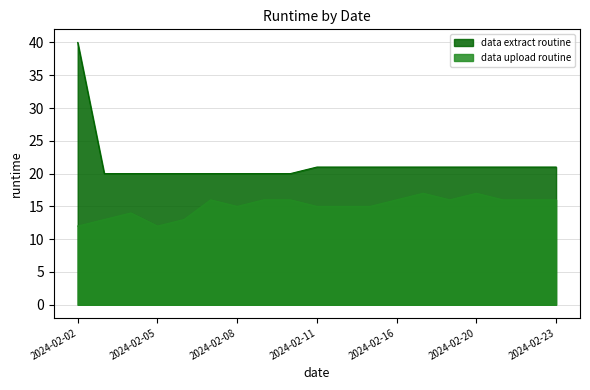

What are all the series names shown in the legend?

data extract routine, data upload routine